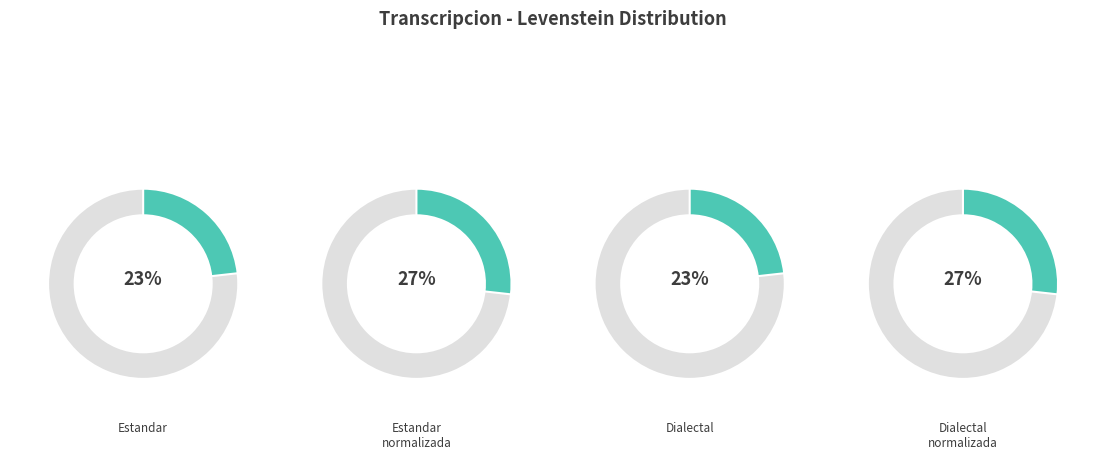

The Dialectal_normalizada slice represents 17% of the pie. True or false?

False